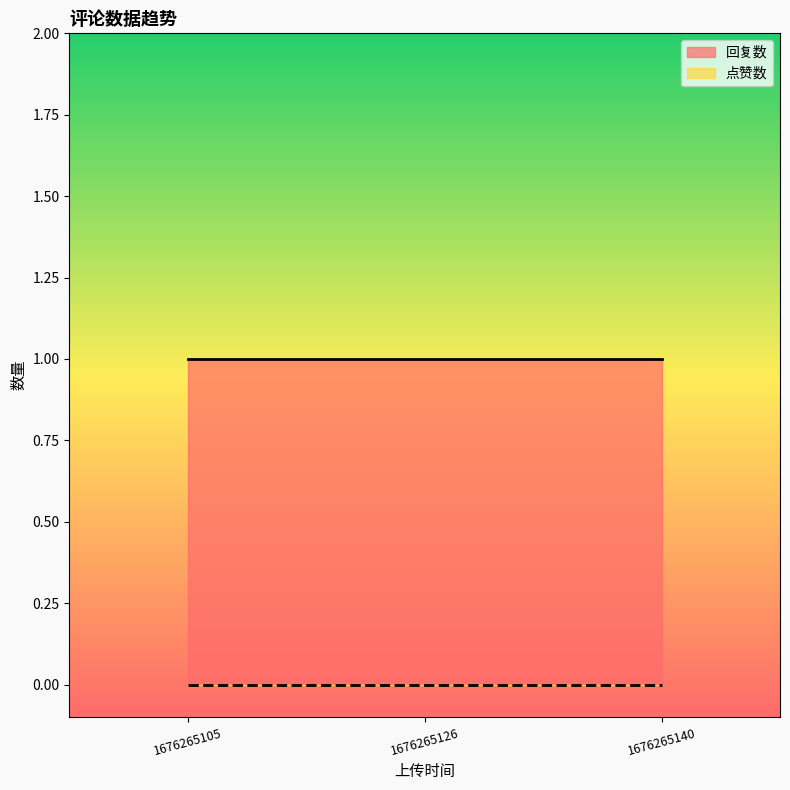

The value of 回复数 at 1676265105 is 1. True or false?

True